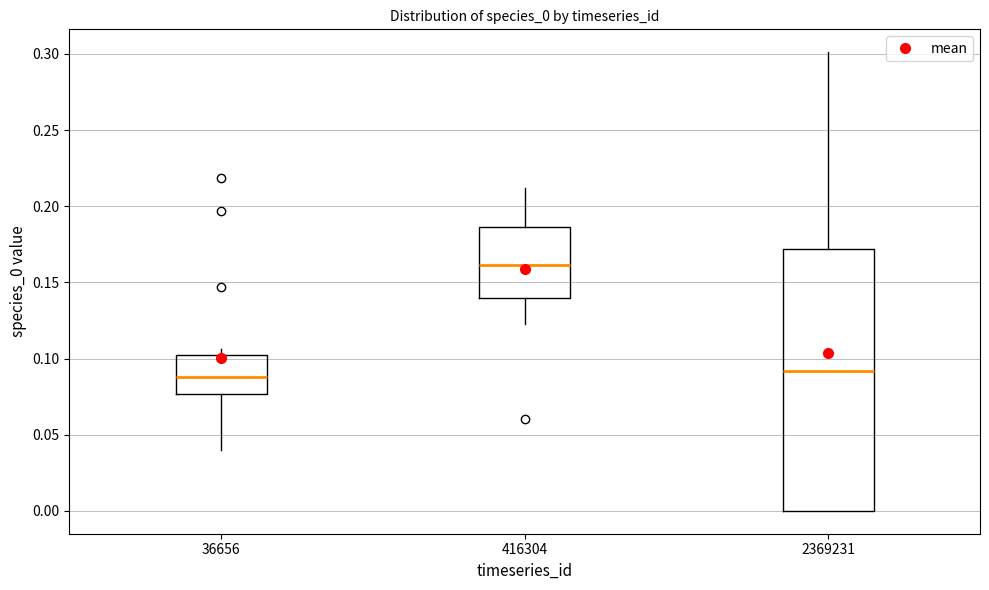

Reading left to right, read every box against the y-axis: the position of its median line, the range the box covers, and the ends of its whiskers. The values are not printed on the chart, so give them approximately, as read against the axis.

36656: median 0.090, box 0.075 to 0.100, whiskers 0.040 to 0.105
416304: median 0.160, box 0.140 to 0.185, whiskers 0.125 to 0.210
2369231: median 0.090, box 0.000 to 0.170, whiskers 0.000 to 0.300